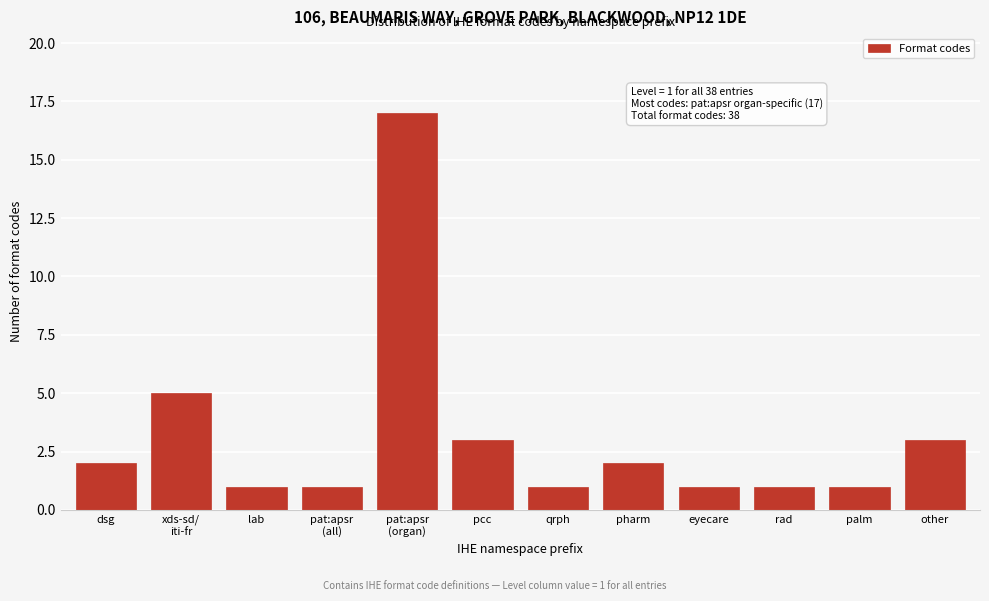

Reading left to right, extract all data points from this chart.

2	5	1	1	17	3	1	2	1	1	1	3